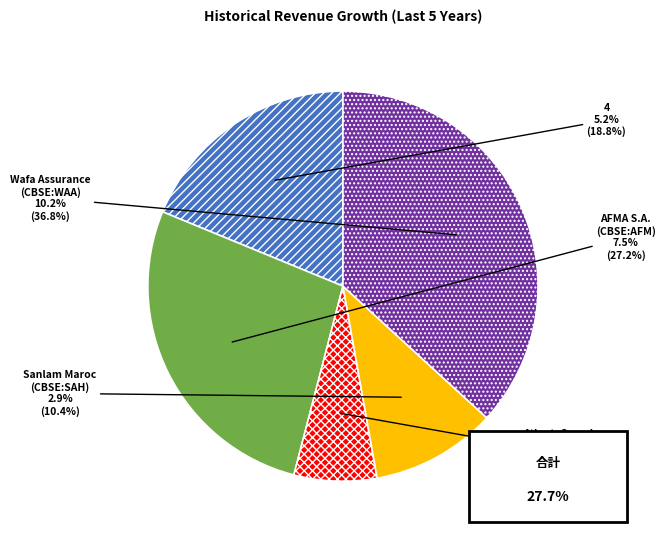

True or false: Wafa Assurance SA (CBSE:WAA) accounts for 37% of the total.

True